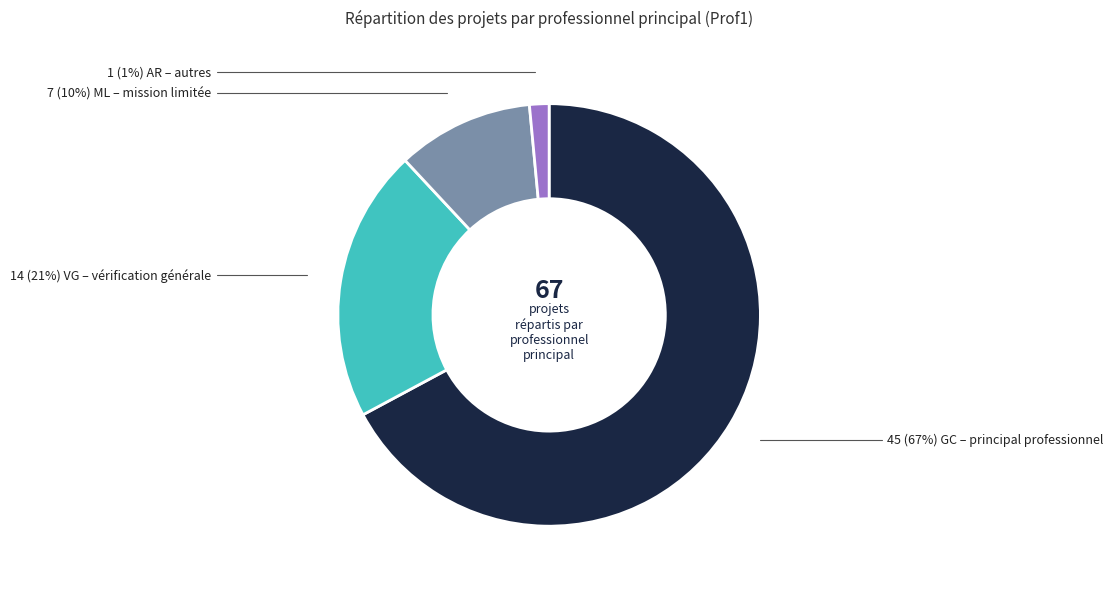

To the nearest percent, what is the average slice percentage?

25%